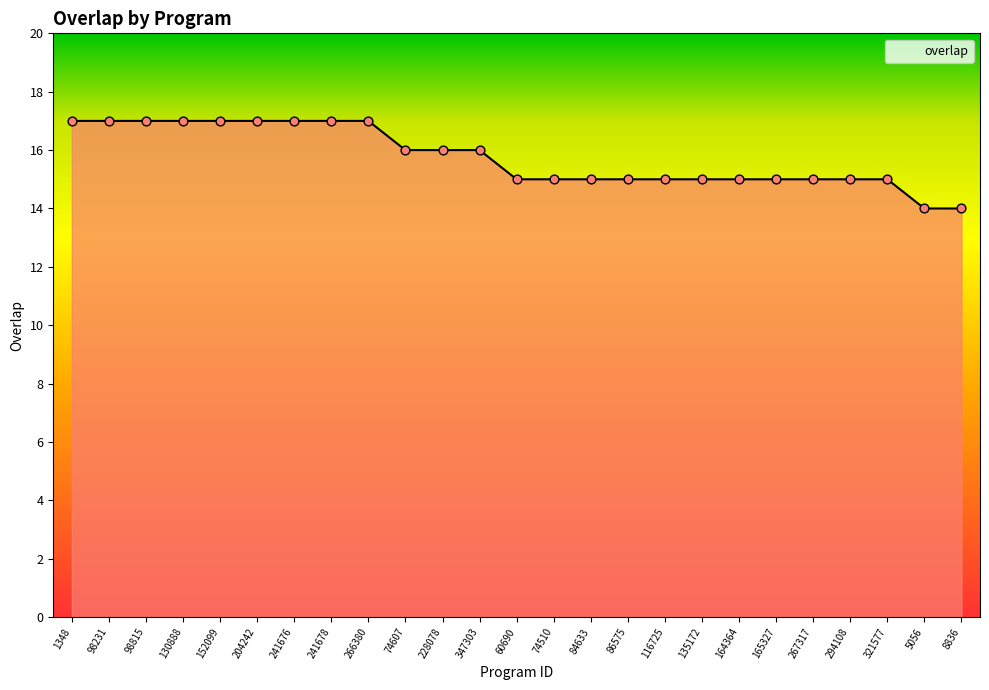

Approximately how many times larger is the value at 84633 compared to 266380?

0.9